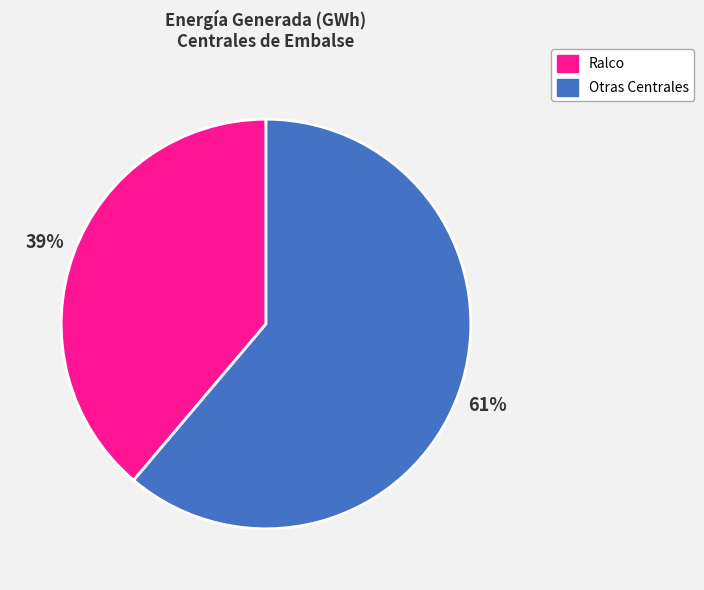

How many segments does this pie chart have?

2